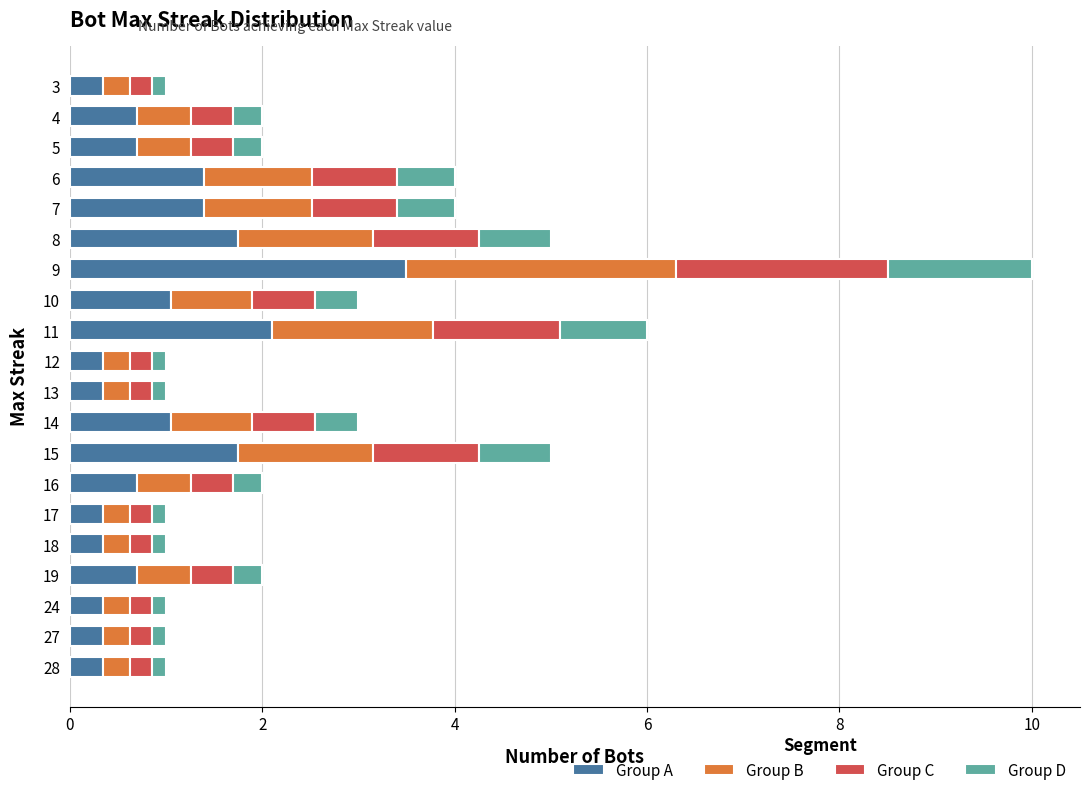

At which category is the sum across all series the highest?

9